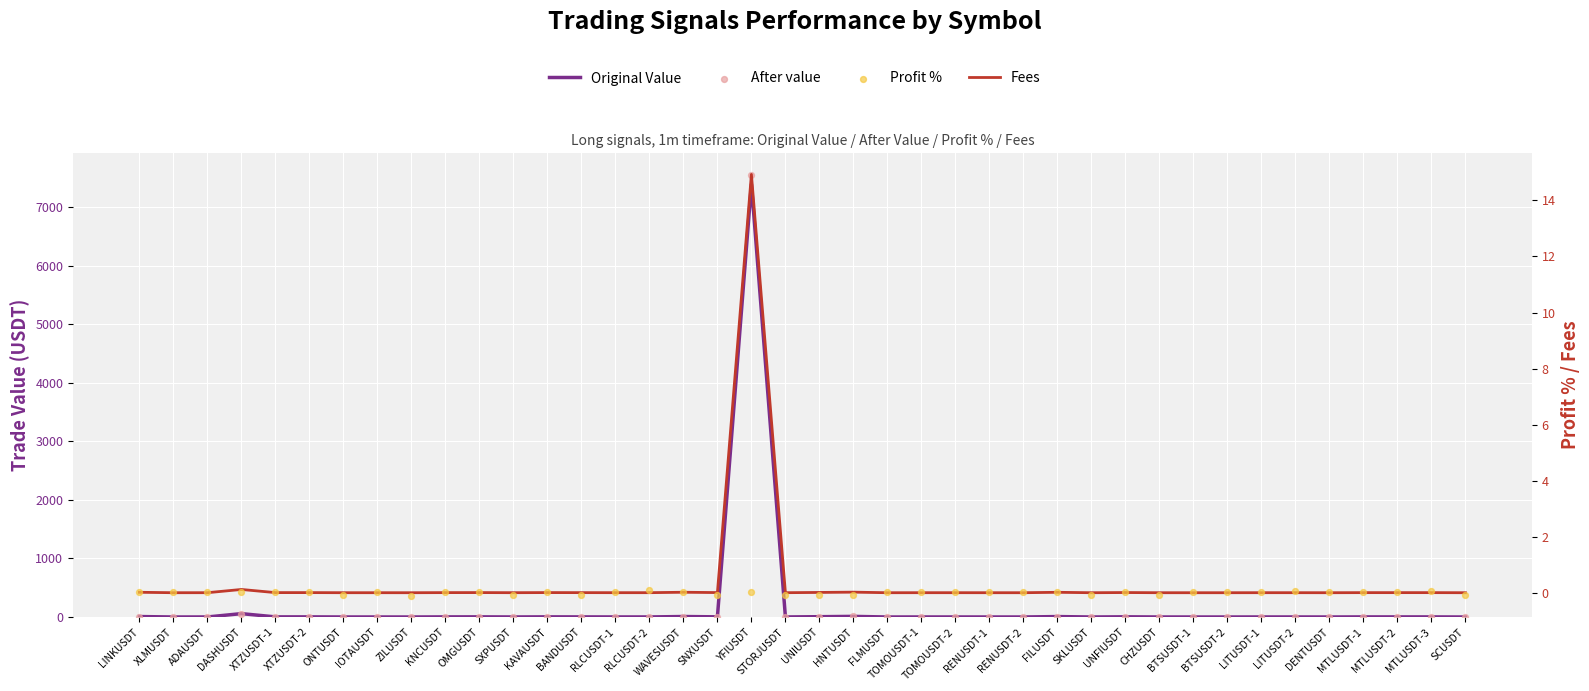

What are all the series names shown in the legend?

Original Value, After value, Fees, Profit %